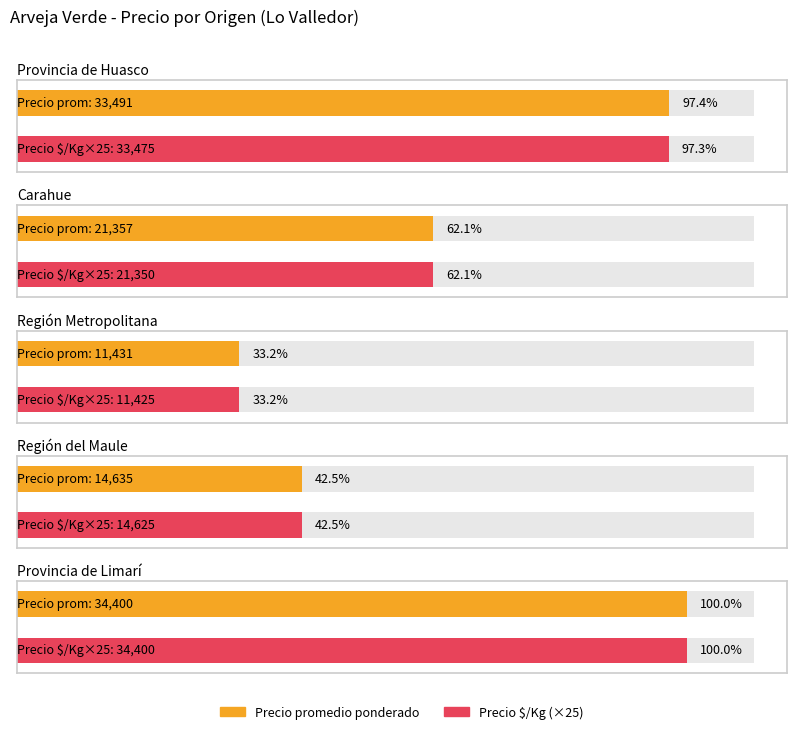

Are the bars grouped side by side (vs. stacked)?

Yes